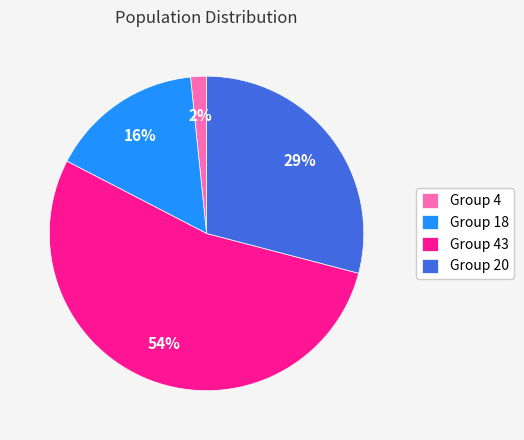

How many segments does this pie chart have?

4